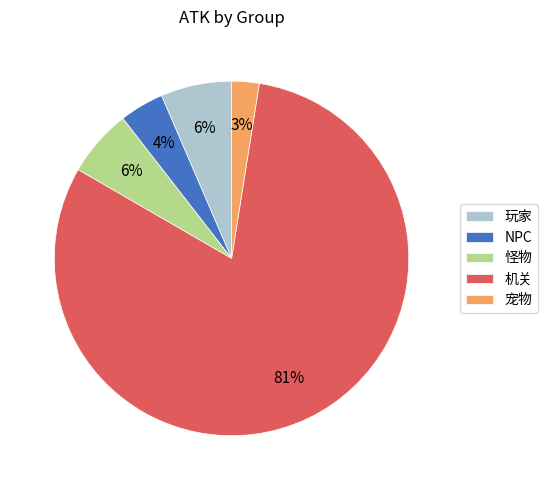

Is the sum of 怪物 and 宠物 greater than half?

No